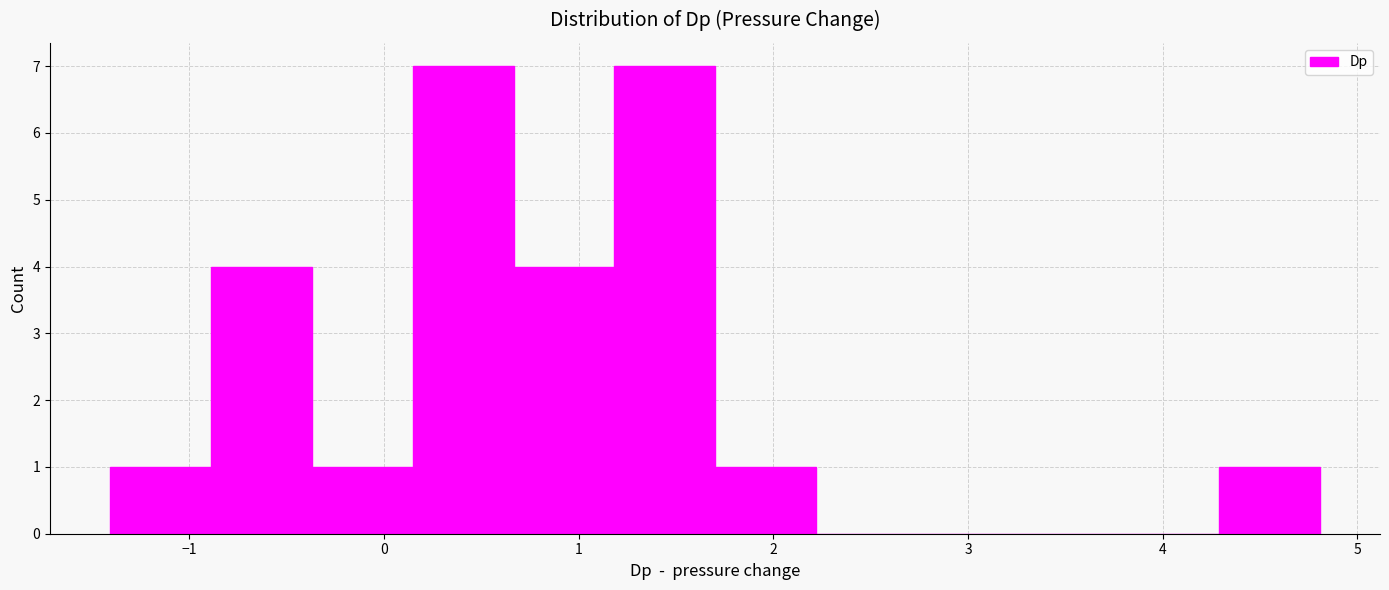

Reading left to right, list every bar in this chart as the range it spans on the x-axis followed by its height. Neither the bar edges nor the heights are printed on the chart, so give them approximately, as read against the axes.

-1.4 to -0.9: 1
-0.9 to -0.4: 4
-0.4 to 0.1: 1
0.1 to 0.7: 7
0.7 to 1.2: 4
1.2 to 1.7: 7
1.7 to 2.2: 1
2.2 to 2.7: 0
2.7 to 3.3: 0
3.3 to 3.8: 0
3.8 to 4.3: 0
4.3 to 4.8: 1